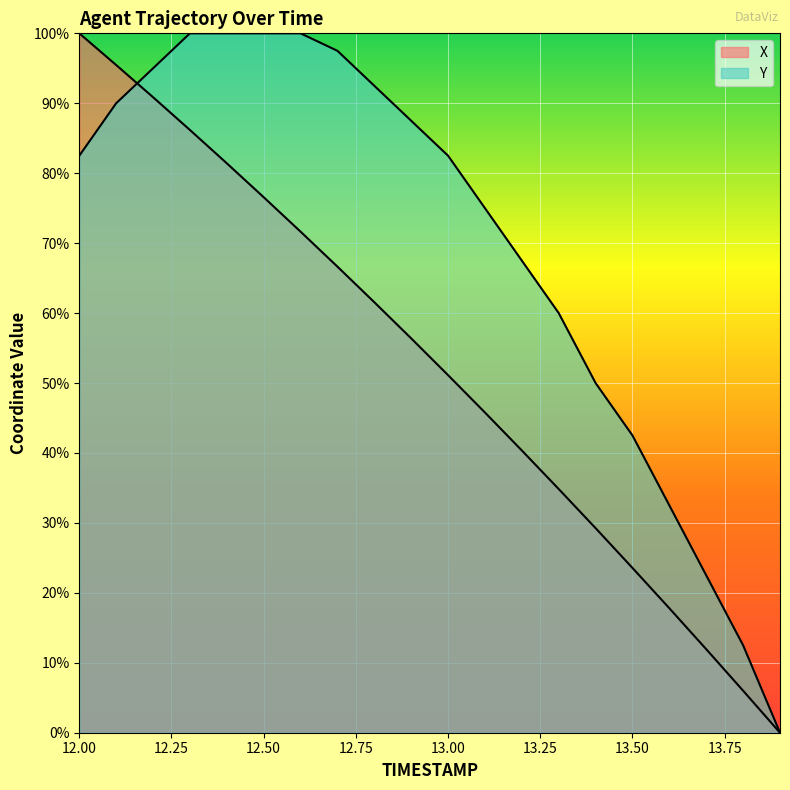

At which label does X reach its minimum?

13.9